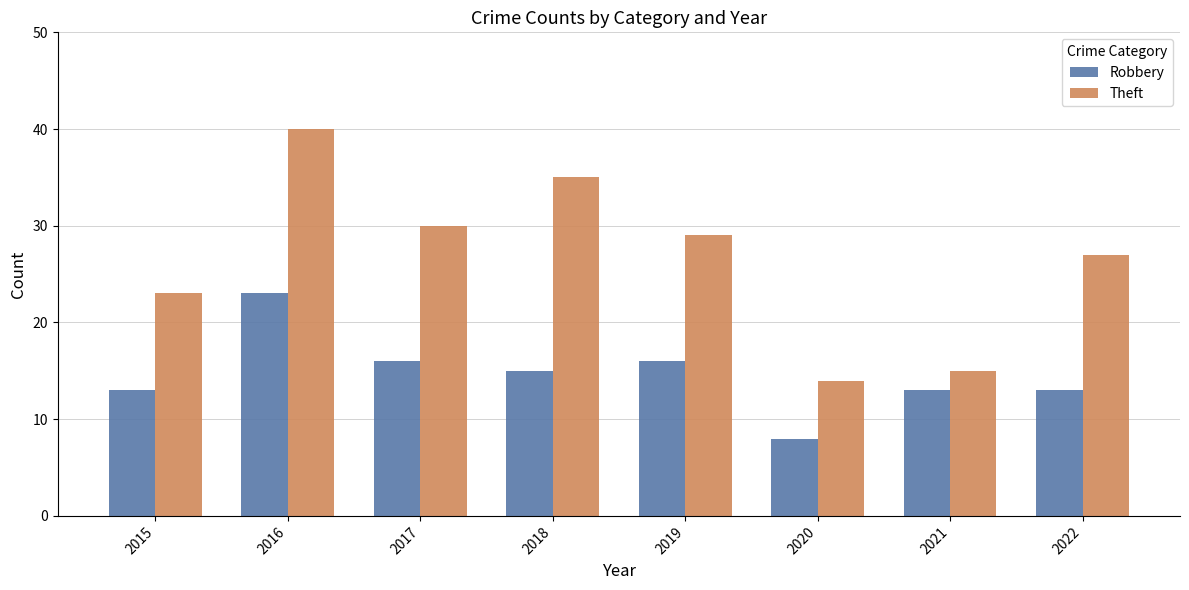

Rank the series by their maximum value, from highest to lowest.

Theft, Robbery